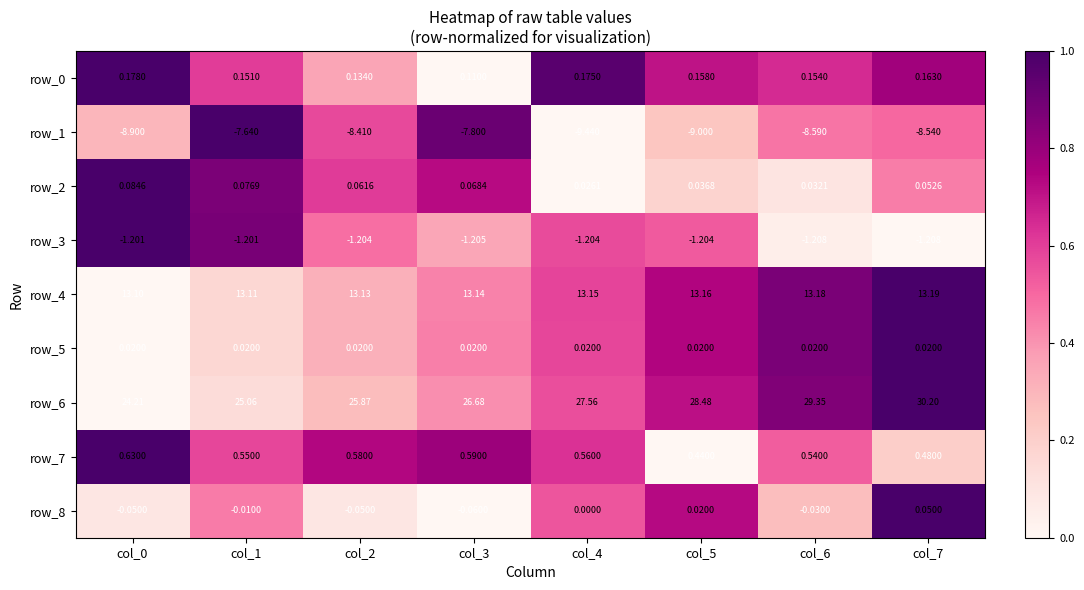

At how many categories does at least one series exceed 0?

8